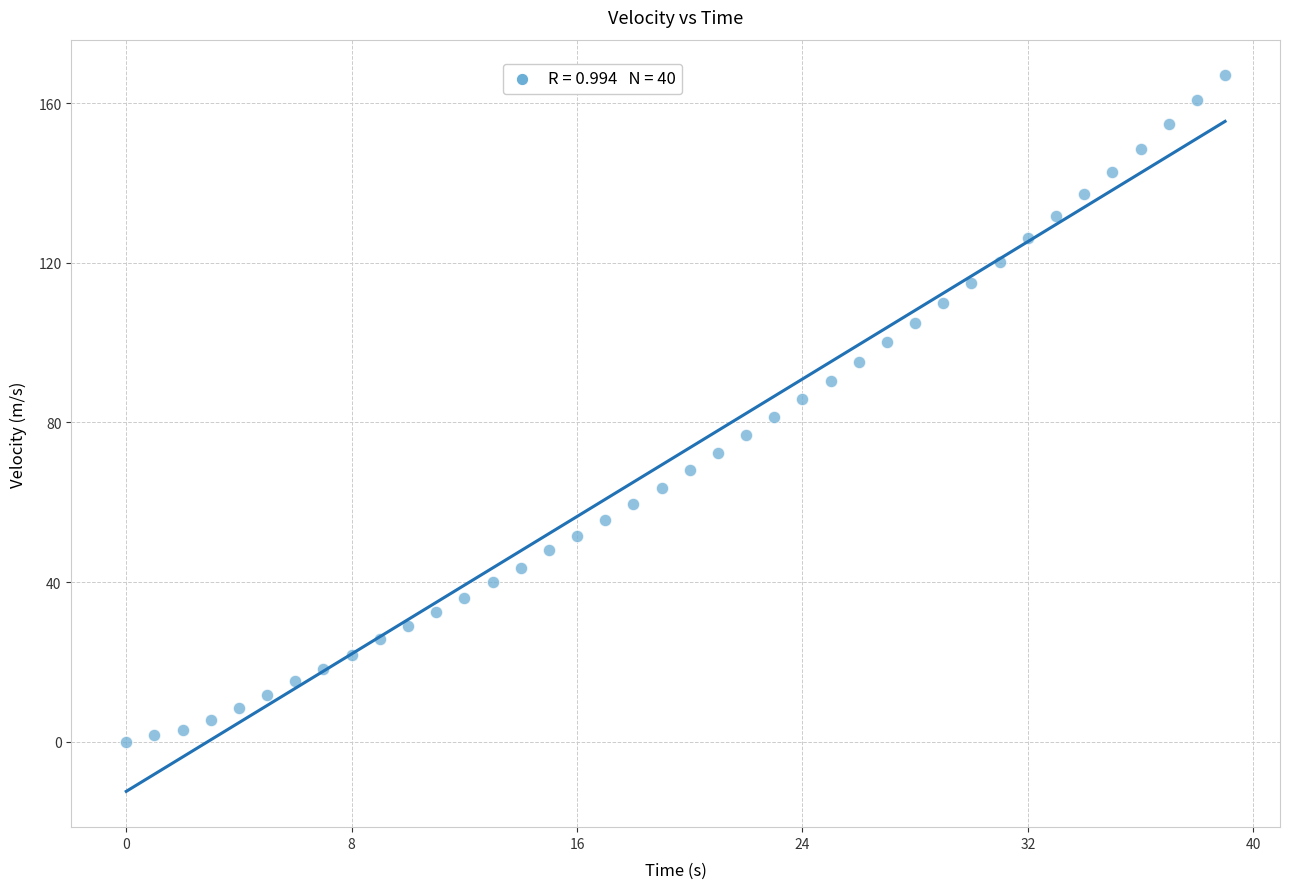

What is the range of Y values (max minus min)?

166.9